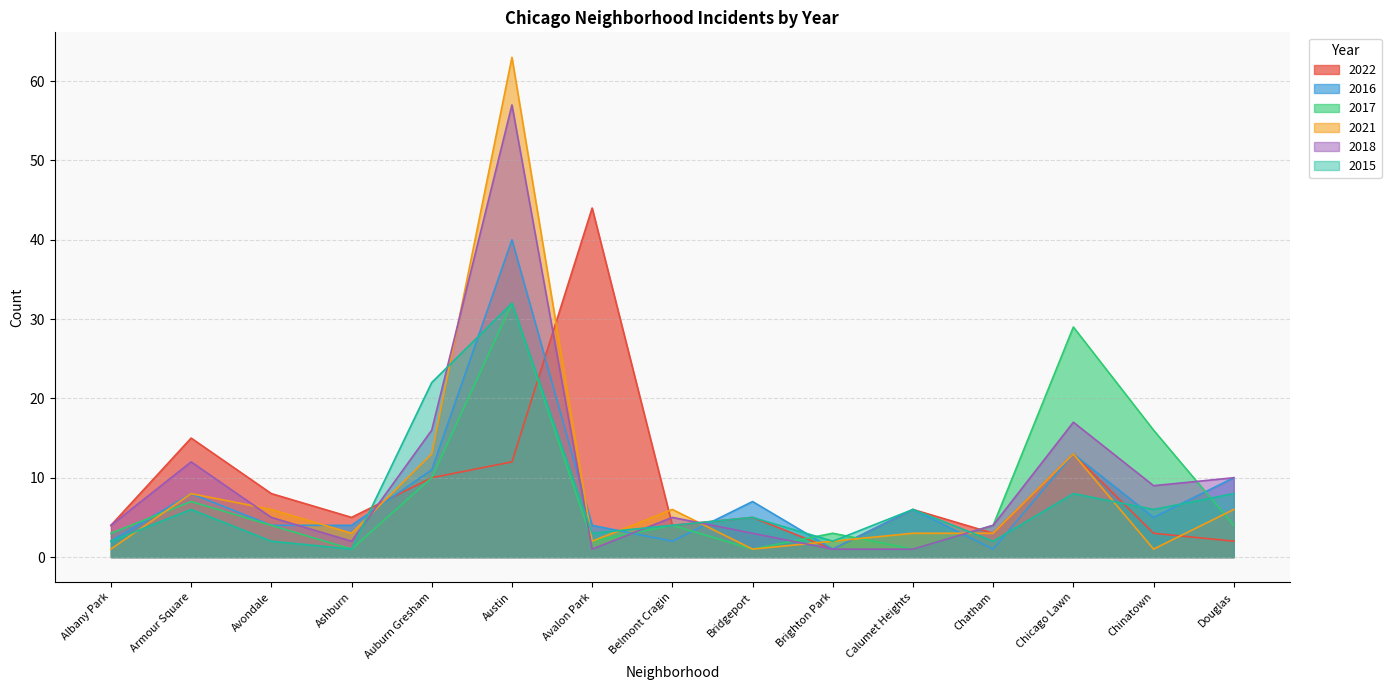

What is the sum of the 2018 values at Avondale and Avalon Park?

6